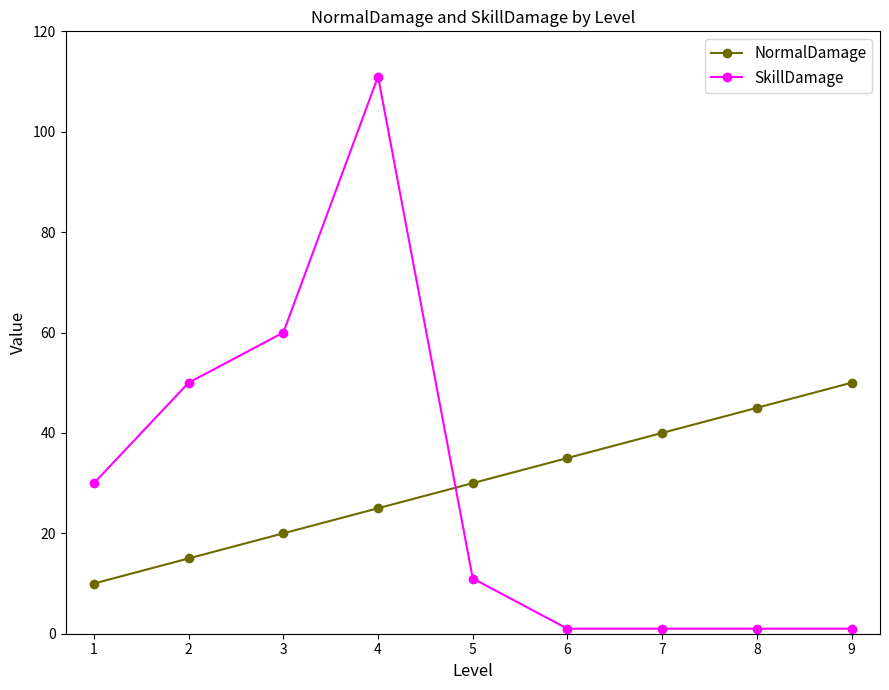

True or false: NormalDamage has a value of 50 at 9.

True